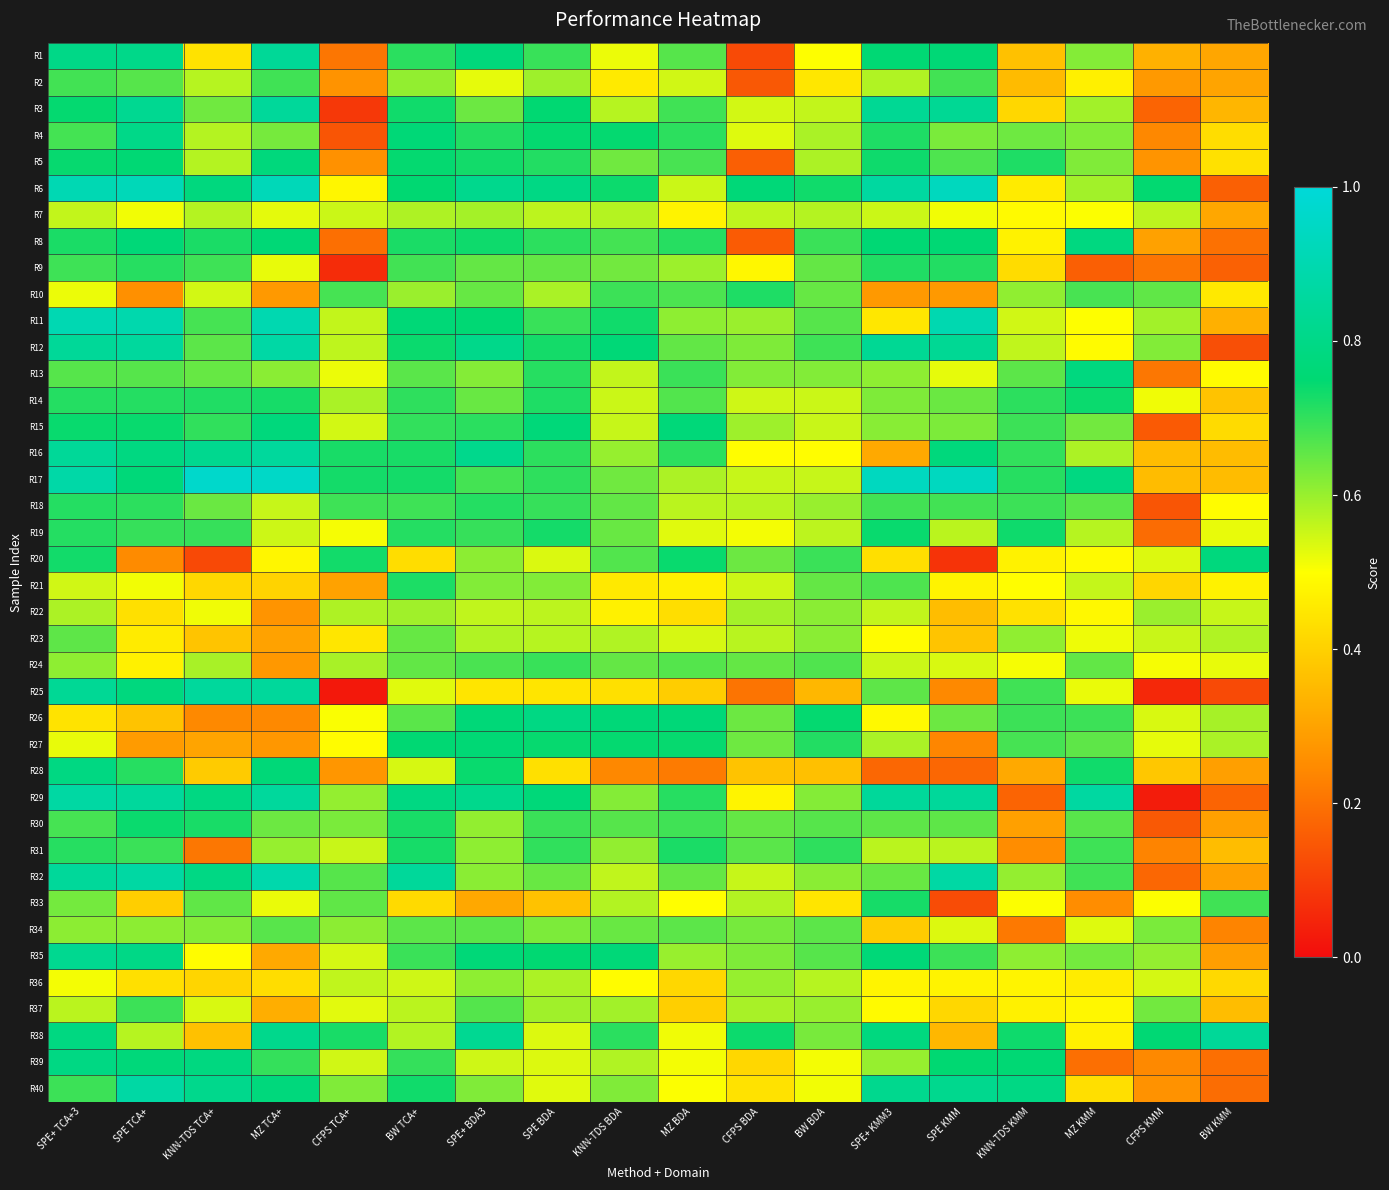

At which category is the sum across all series the highest?

SPE+ TCA+3